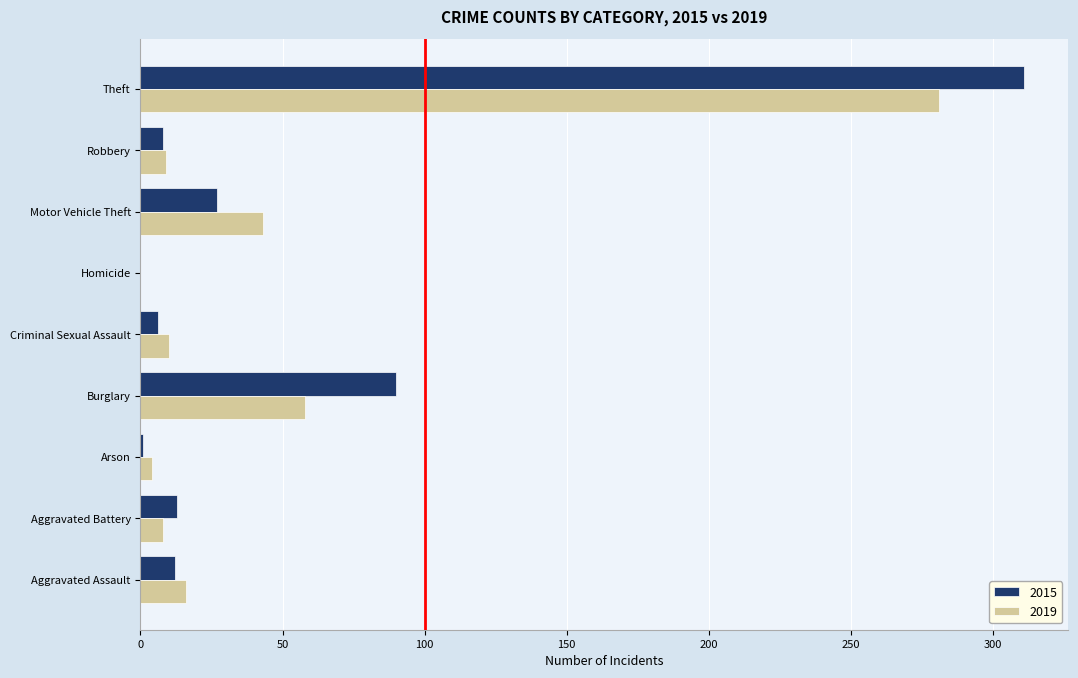

Where is 2015 nearest to the value 155?

Burglary